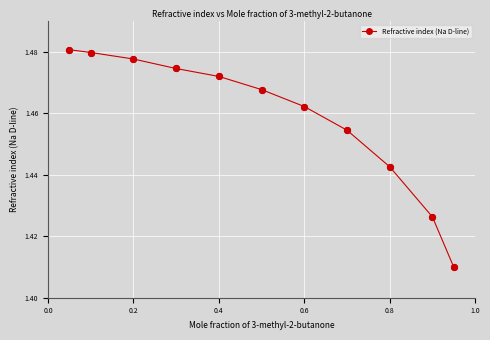

How many values are between 1 and 2?

11